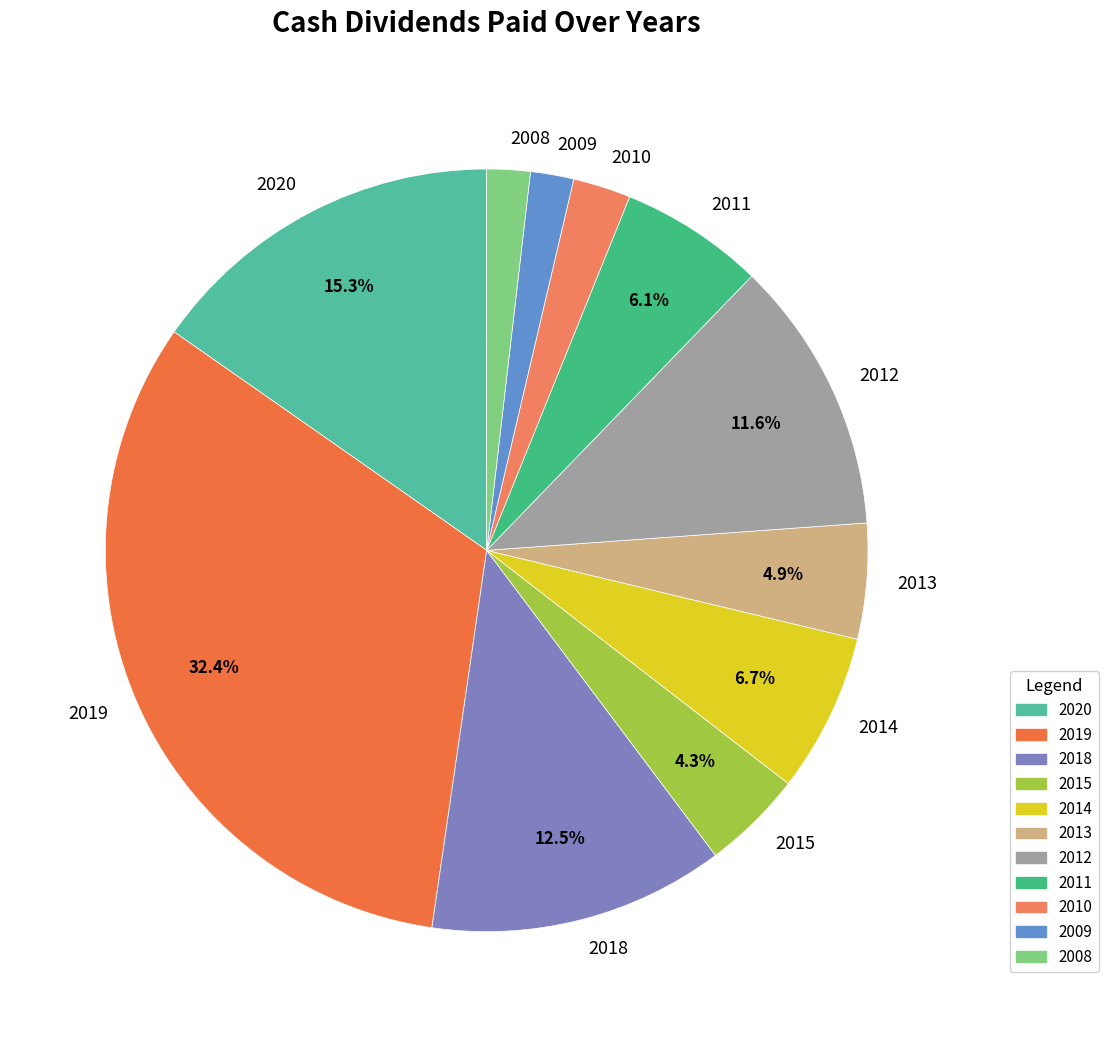

What is the largest slice in the pie chart?

2019